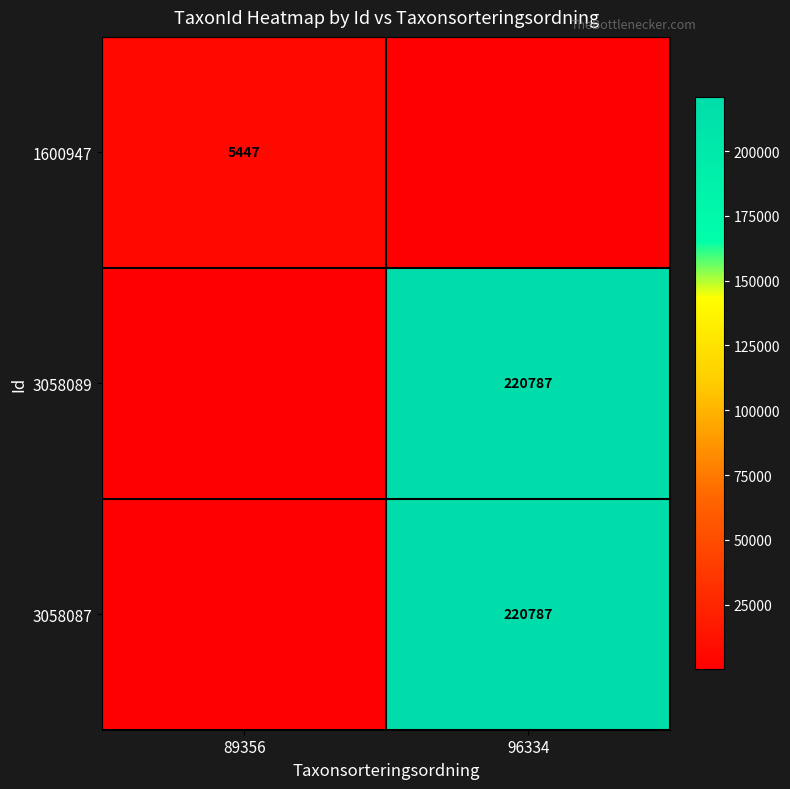

The 3058087 series shows 348261 at 96334. True or false?

False